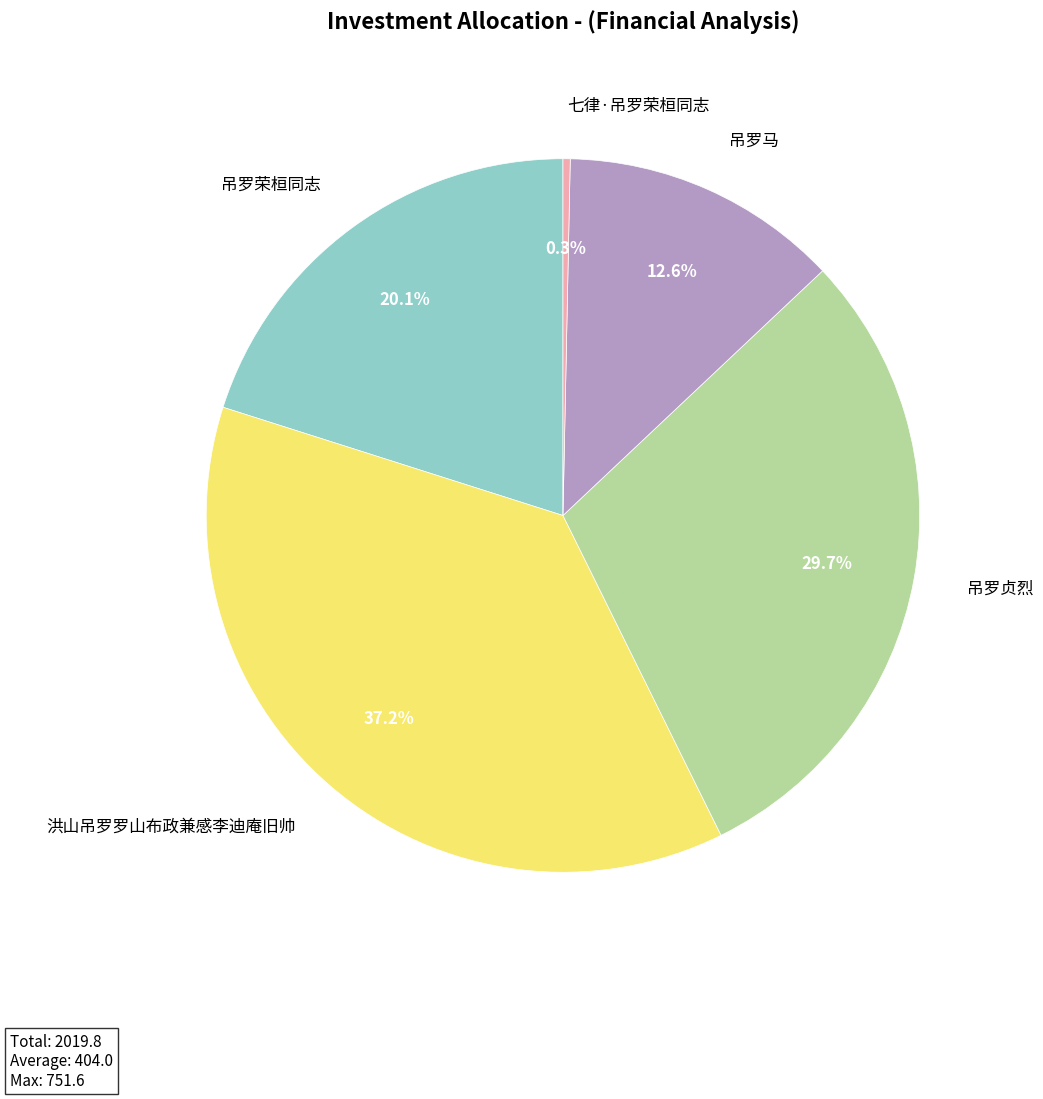

Is it true that 洪山吊罗罗山布政兼感李迪庵旧帅 is 37% of the pie?

True